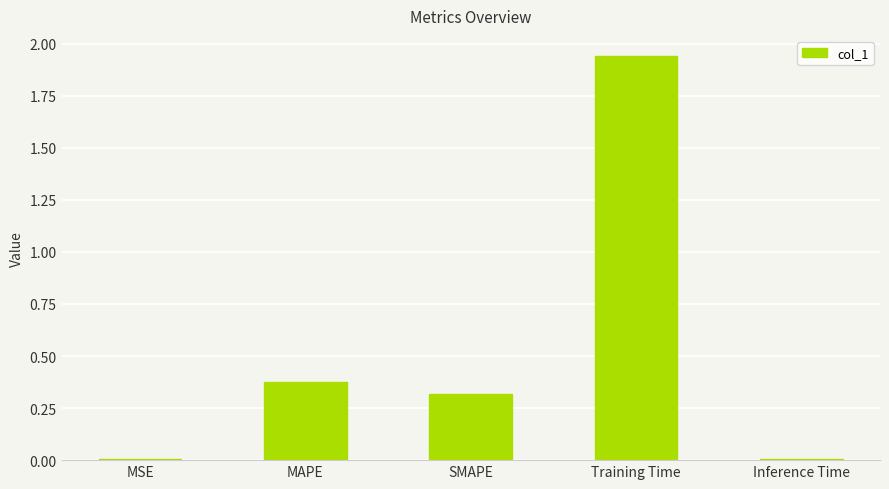

What is the change in value from Training Time to Inference Time?

-1.9